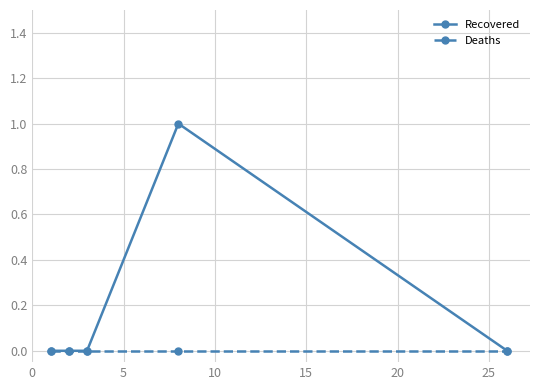

What is the difference between the maximum and minimum values in the Recovered series?

1